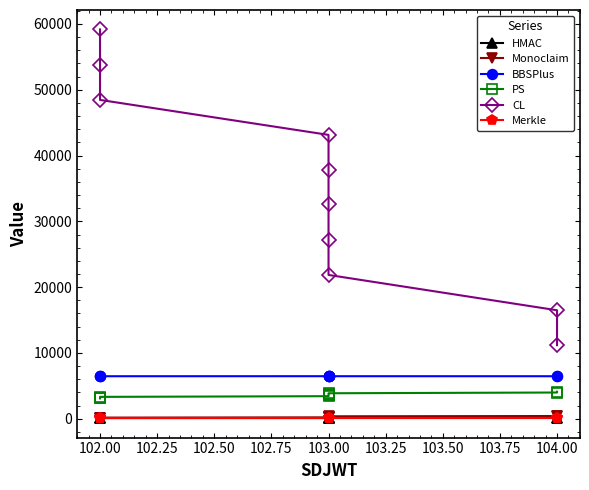

At 103.00, list the series in order from smallest to largest.

Merkle, HMAC, Monoclaim, PS, BBSPlus, CL